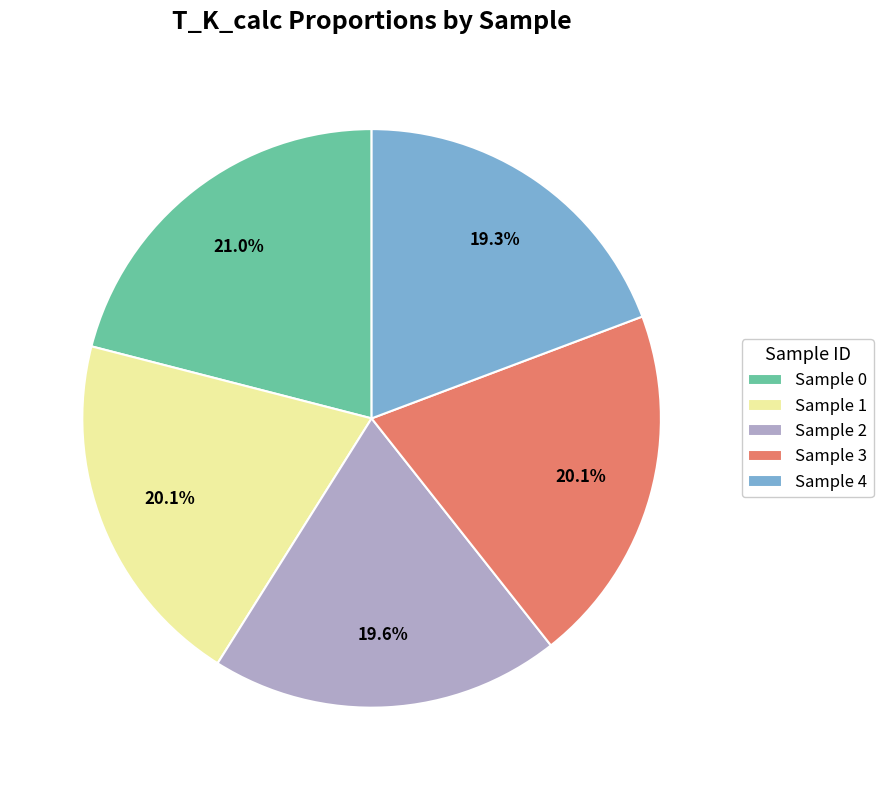

What is the largest slice in the pie chart?

Sample 0